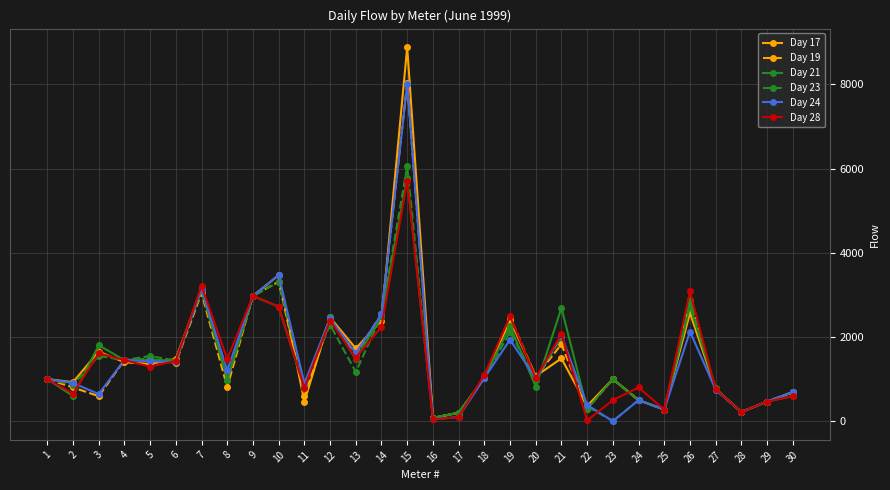

How many lines are shown in the chart?

6